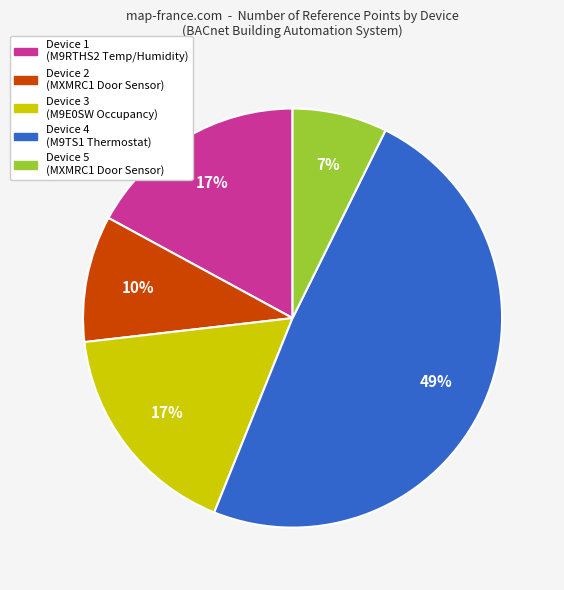

To the nearest percent, what is the average slice percentage?

20%